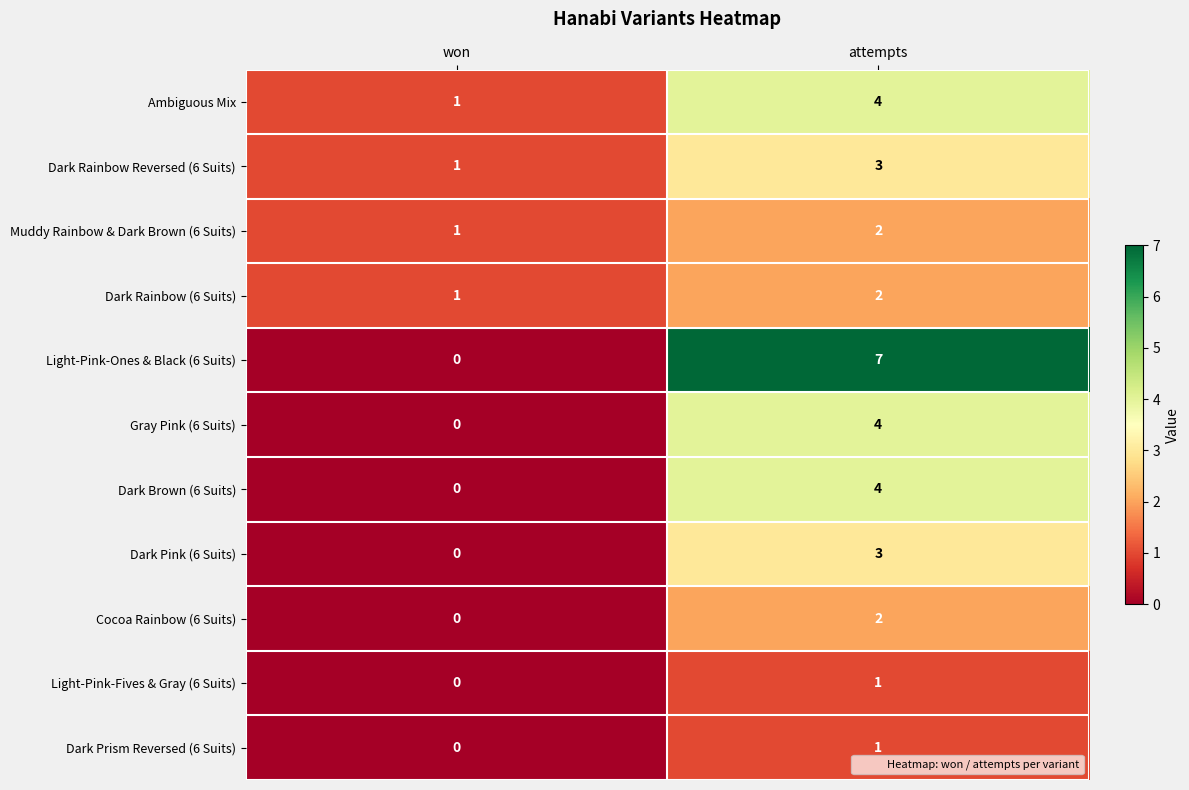

Which series has the largest total across all categories?

Light-Pink-Ones & Black (6 Suits)